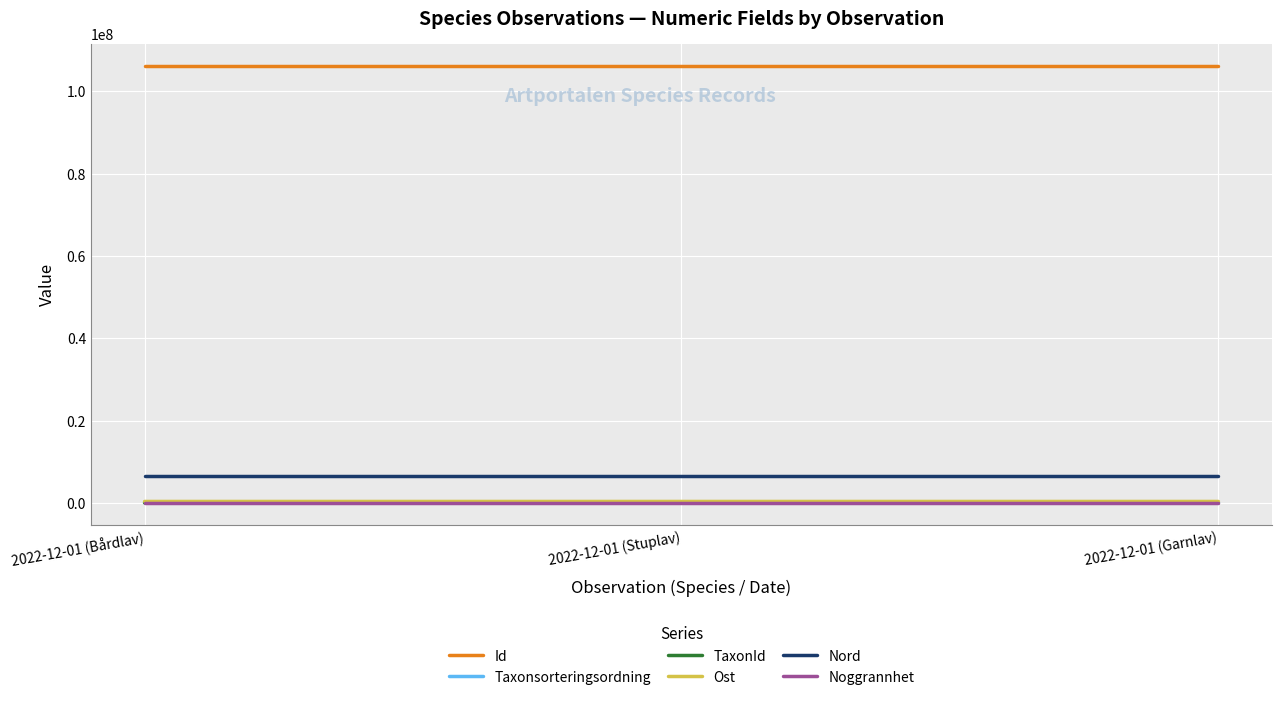

Is this an area chart (filled region under the line)?

No